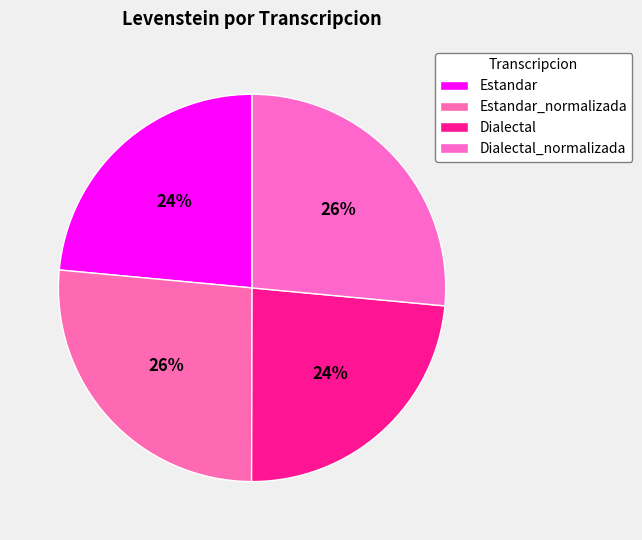

What is the smallest slice in the pie chart?

Estandar